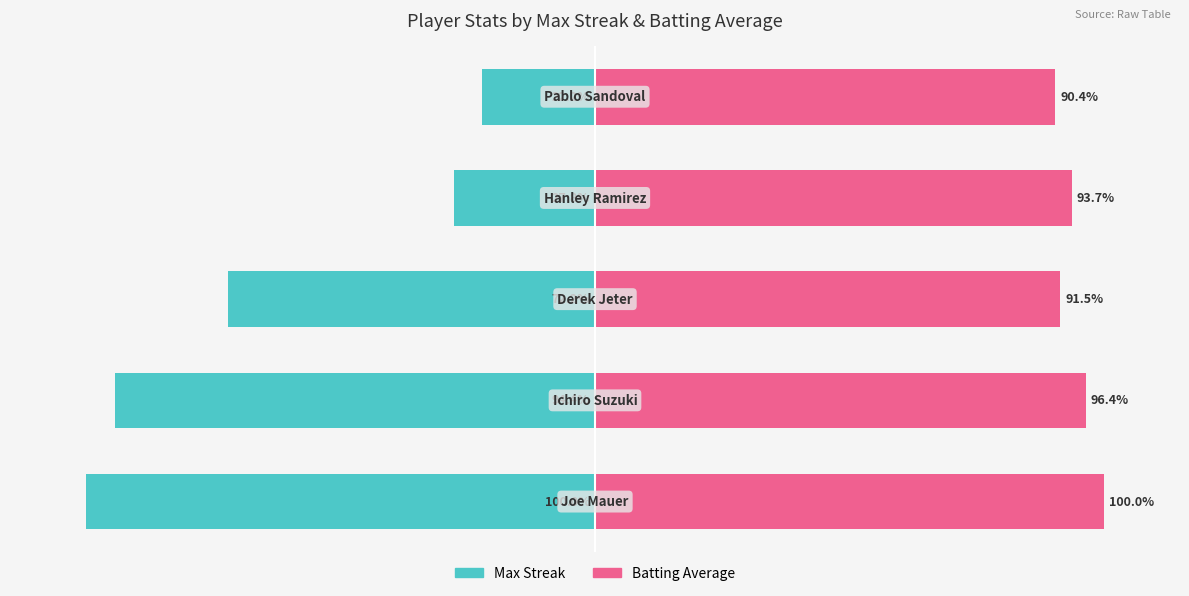

Rank the series by their average value, from lowest to highest.

Max Streak, Batting Average